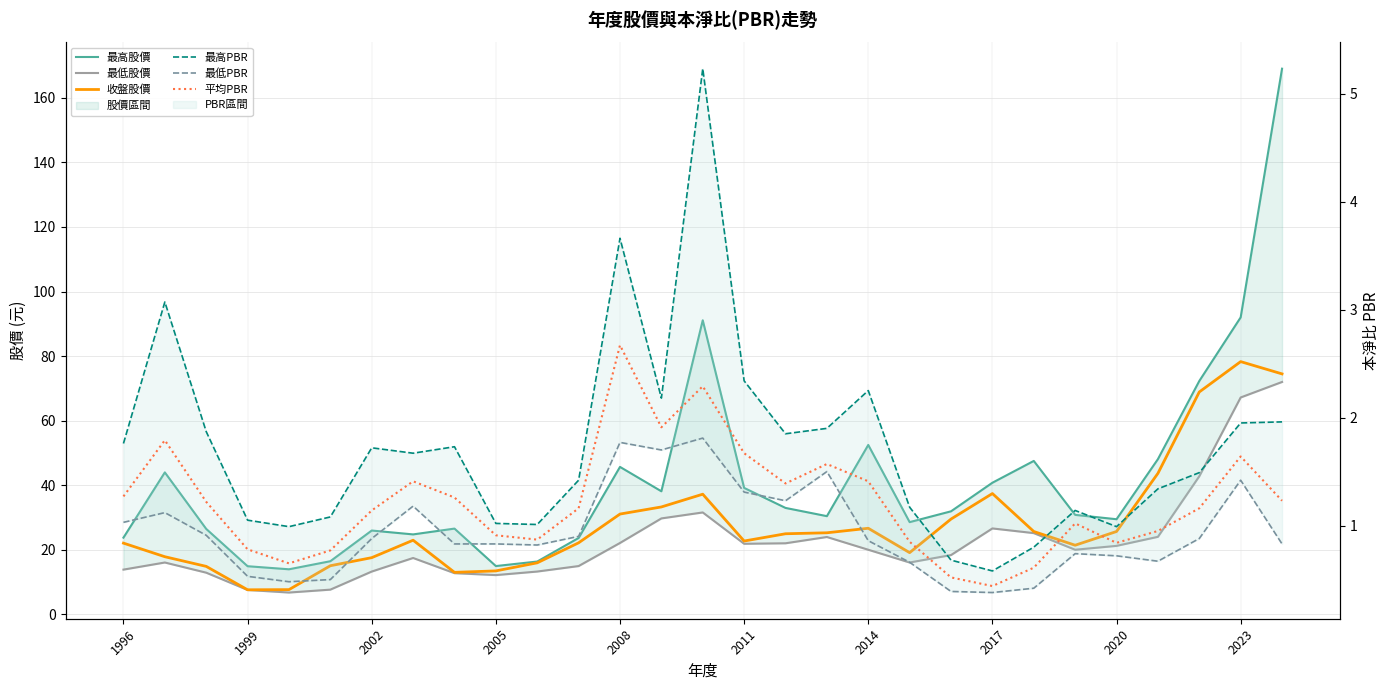

How many values in the 最低股價 series are below 20?

14